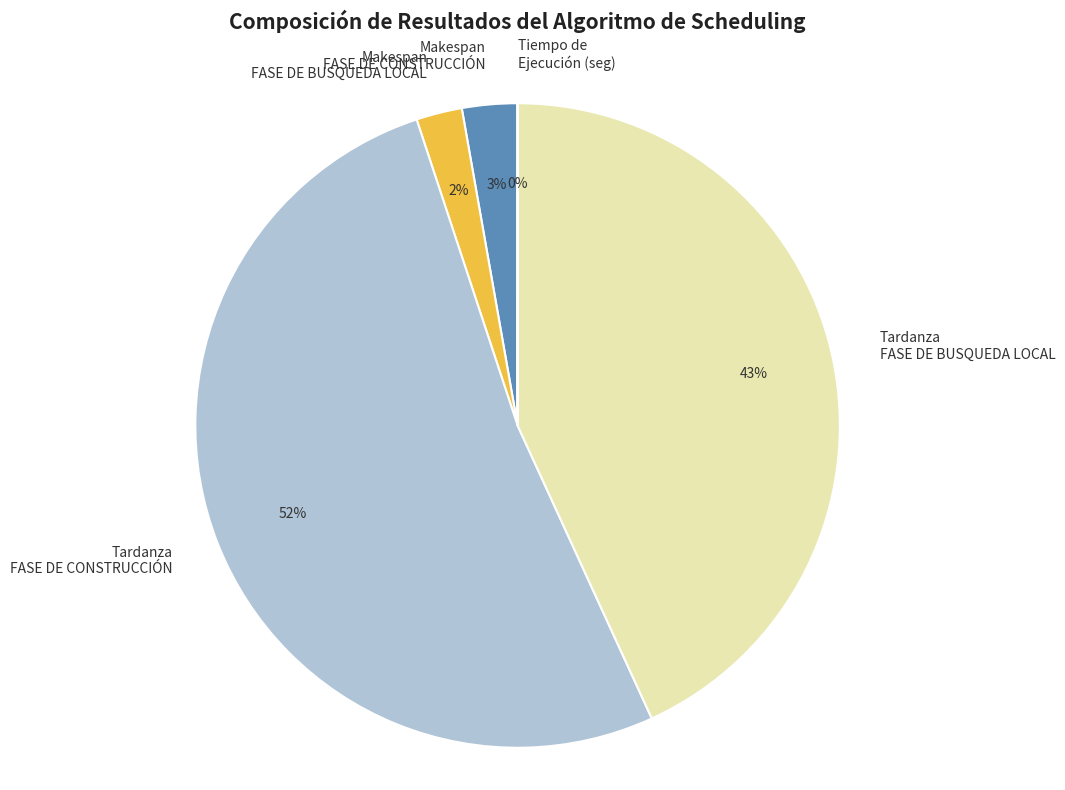

Is it true that Makespan FASE DE BUSQUEDA LOCAL is 2% of the pie?

True